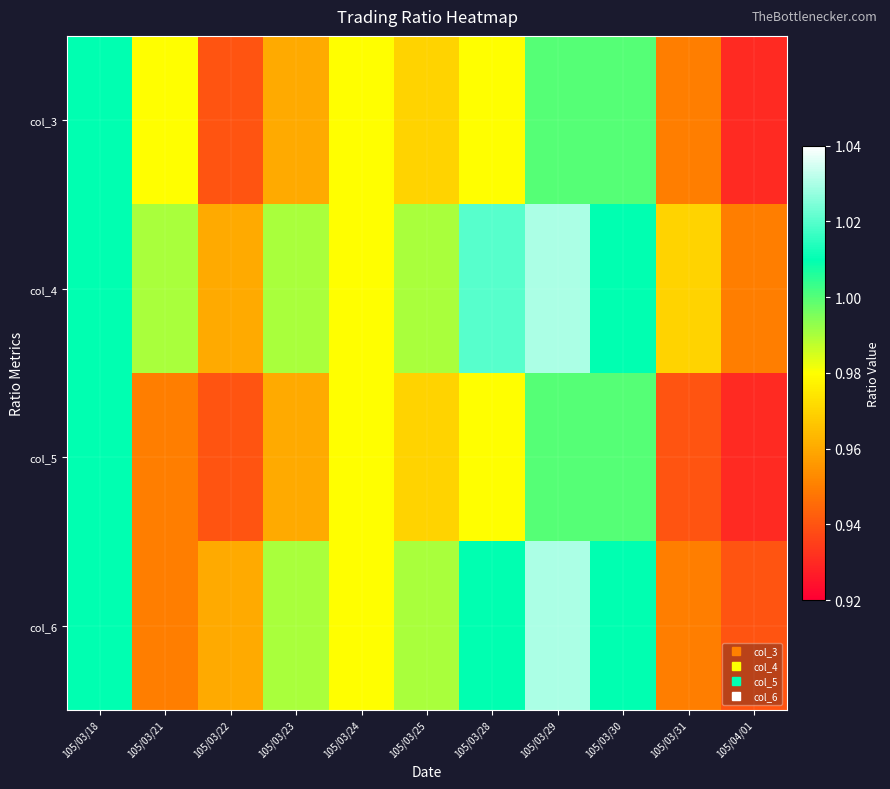

At which category is the sum across all series the highest?

105/03/29